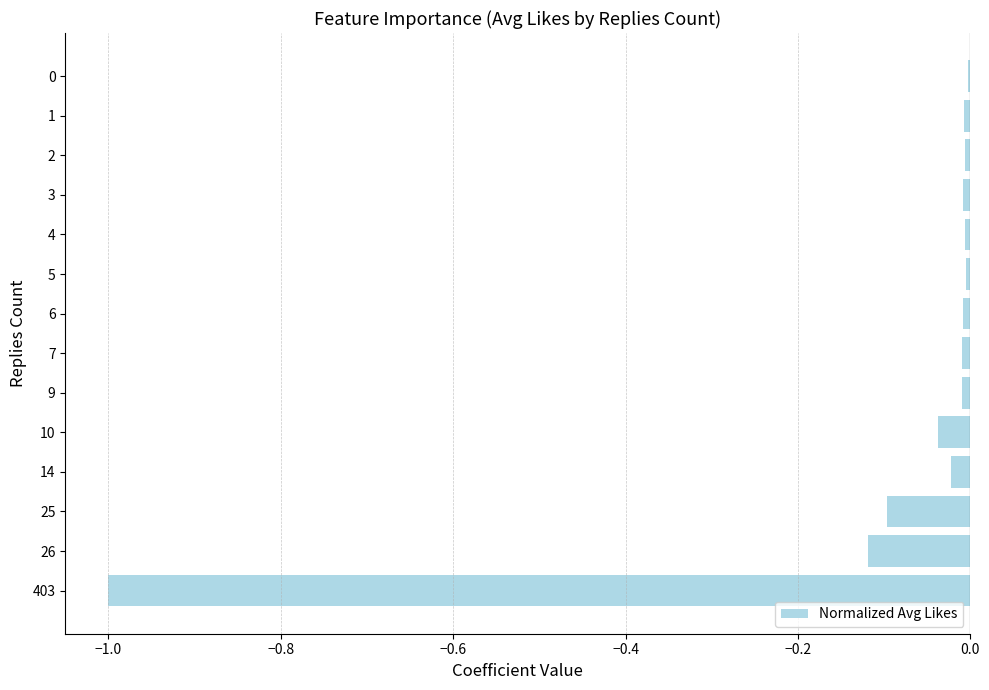

Is it true that the value at 25 is -0.0?

False